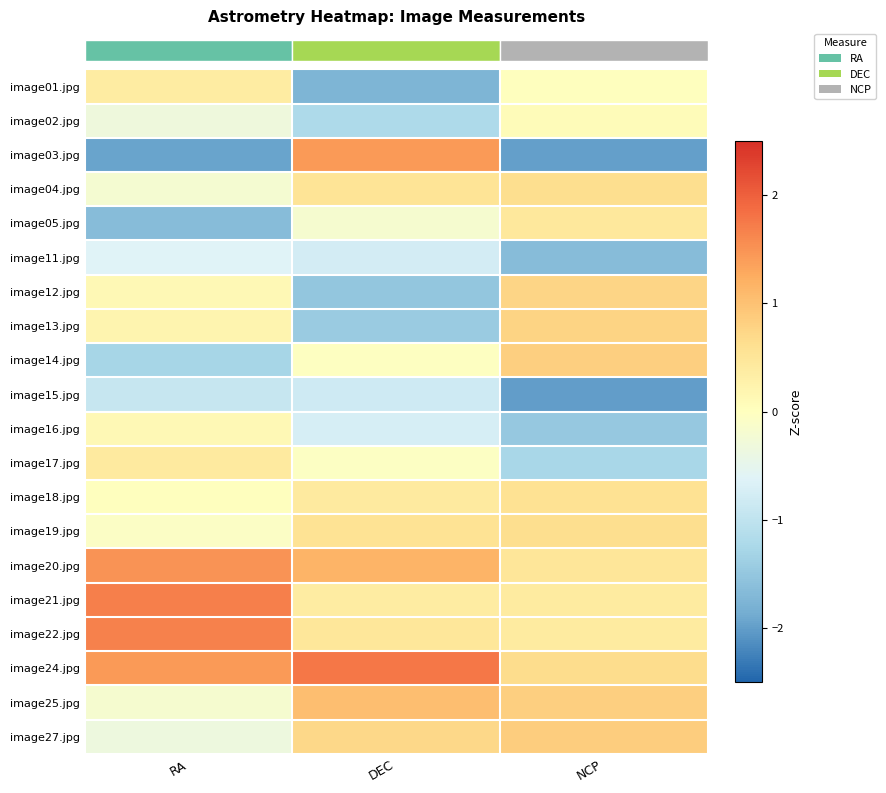

Reading left to right, list all the values displayed in this chart.

row_0: 0.4	-1.7	0.0
row_1: -0.3	-1.2	0.1
row_2: -1.9	1.4	-2.0
row_3: -0.2	0.5	0.6
row_4: -1.7	-0.2	0.5
row_5: -0.6	-0.8	-1.6
row_6: 0.1	-1.5	0.8
row_7: 0.2	-1.4	0.8
row_8: -1.3	-0.0	0.8
row_9: -0.9	-0.8	-2.0
row_10: 0.1	-0.7	-1.5
row_11: 0.4	-0.1	-1.3
row_12: 0.0	0.4	0.6
row_13: -0.1	0.6	0.6
row_14: 1.5	1.2	0.5
row_15: 1.7	0.4	0.4
row_16: 1.7	0.5	0.4
row_17: 1.4	1.8	0.7
row_18: -0.2	1.1	0.8
row_19: -0.3	0.7	0.9